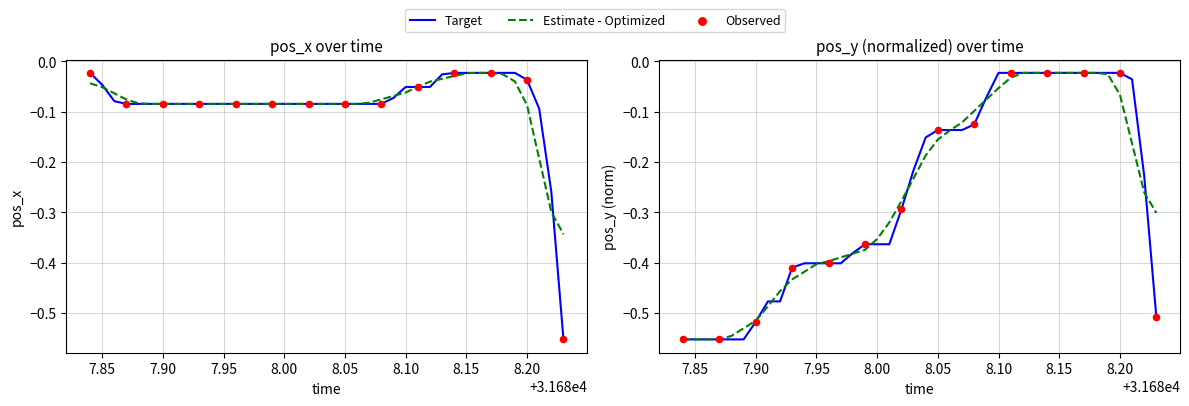

Is the value of pos_y at 31688.09 greater than the value of pos_x at 31688.02?

Yes